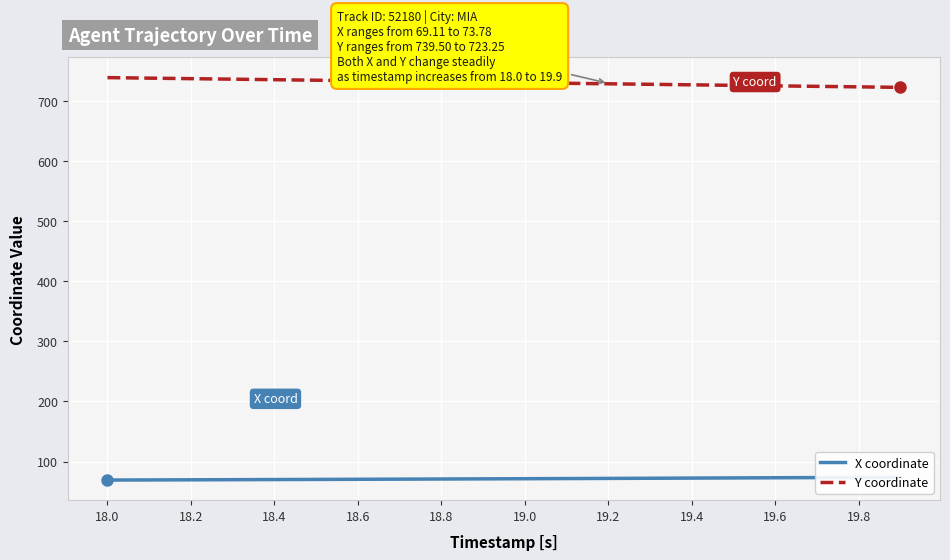

How many lines are shown in the chart?

2